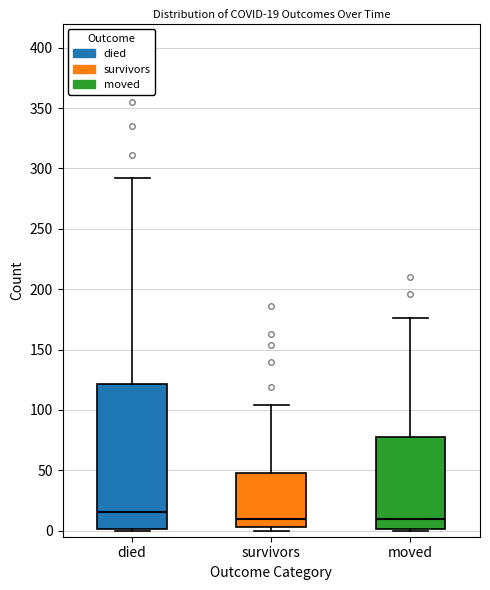

Which box has the highest median line?

died